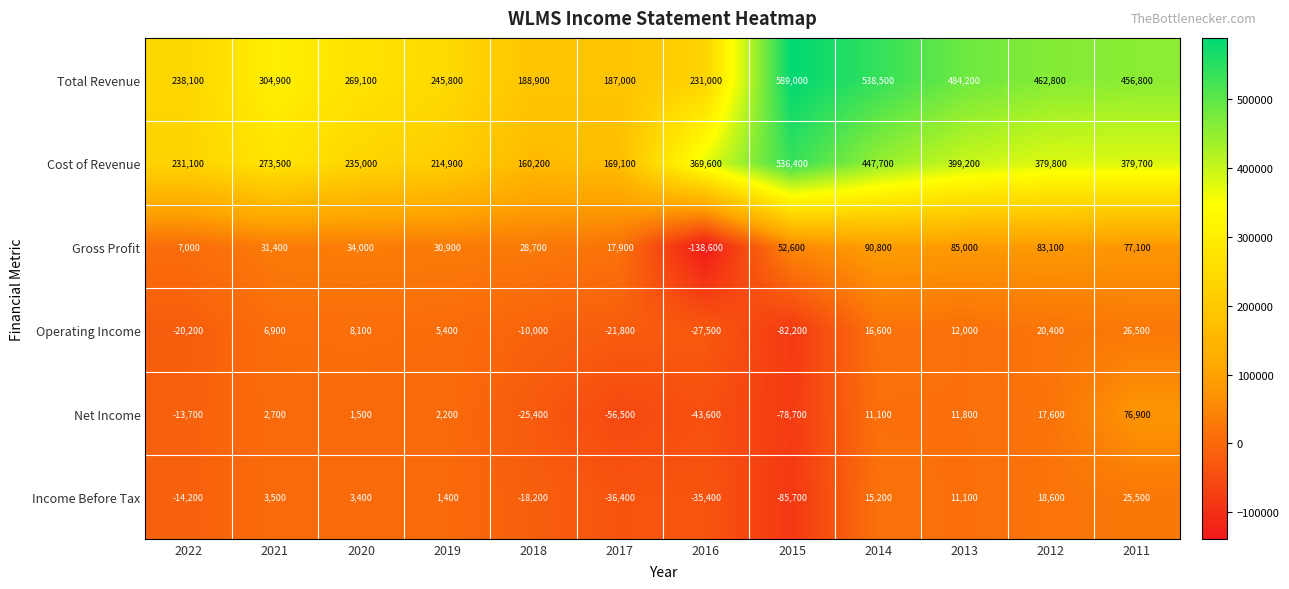

What is the average value of the Operating Income series?

-5483